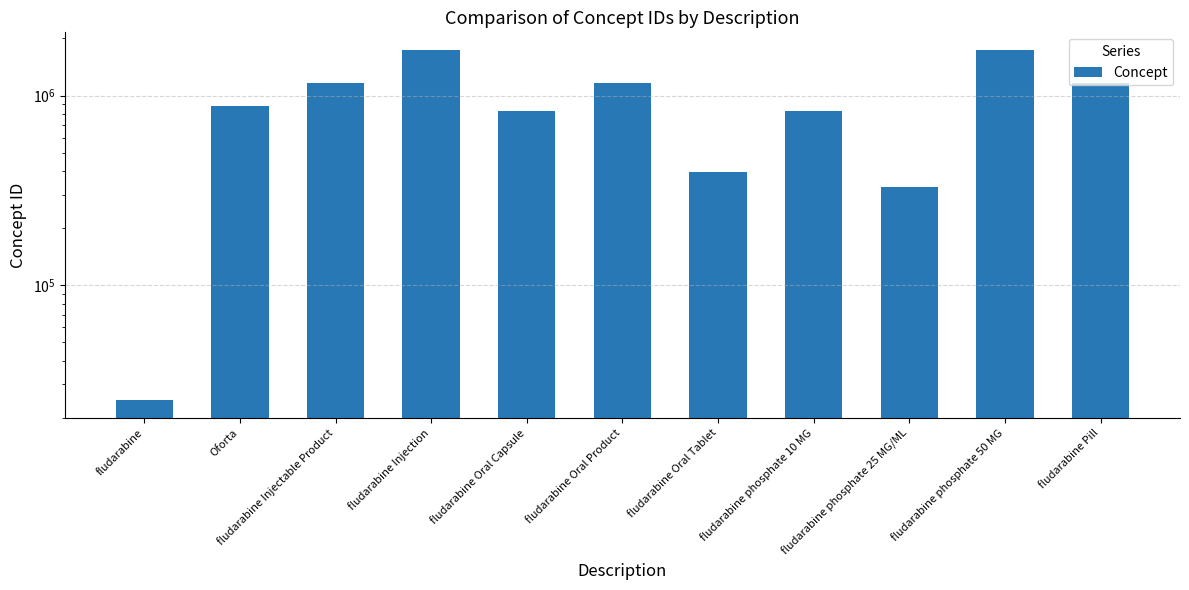

List the labels in order of value, smallest first.

fludarabine, fludarabine phosphate 25 MG/ML, fludarabine Oral Tablet, fludarabine phosphate 10 MG, fludarabine Oral Capsule, Oforta, fludarabine Injectable Product, fludarabine Oral Product, fludarabine Pill, fludarabine phosphate 50 MG, fludarabine Injection